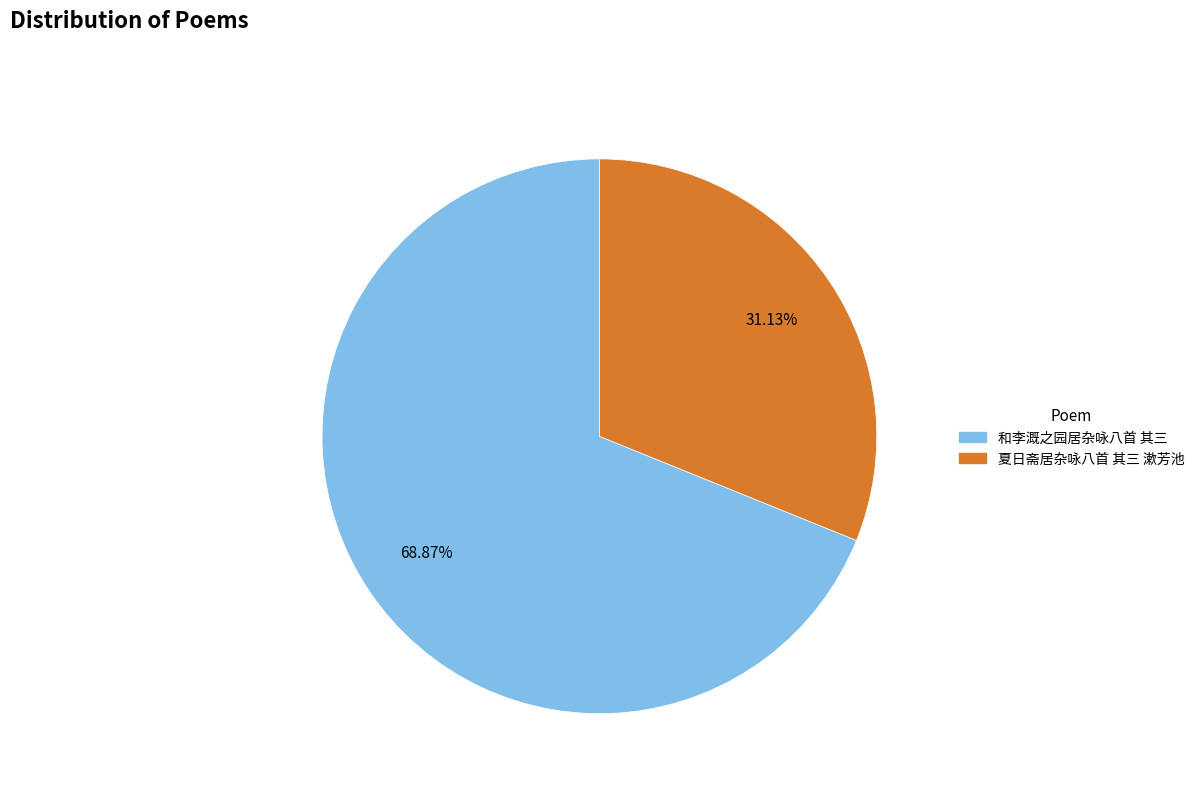

The 和李溉之园居杂咏八首 其三 slice represents 82% of the pie. True or false?

False